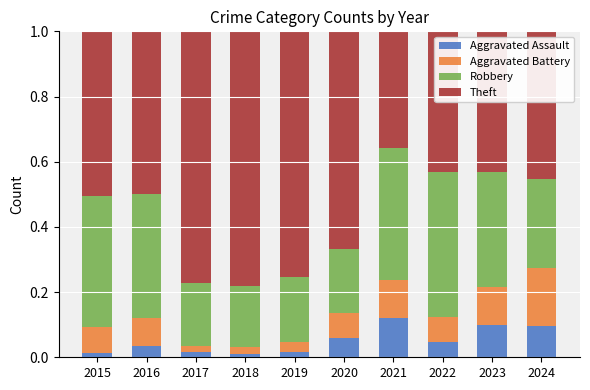

What is the sum of the Aggravated Assault values at 2021 and 2022?

0.2